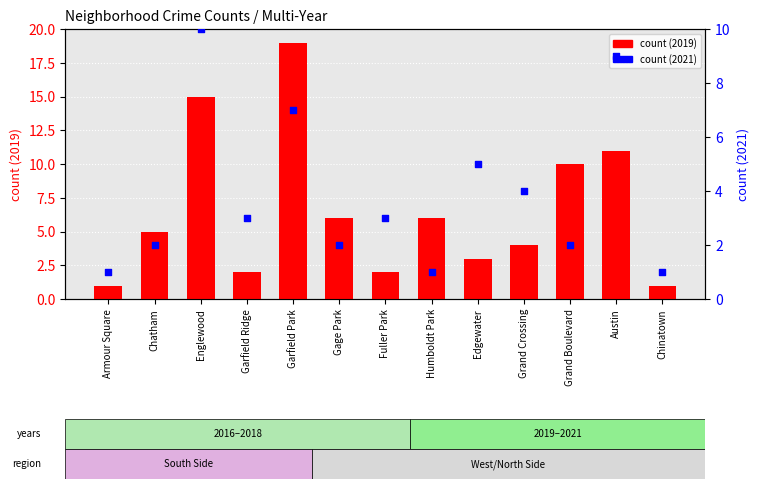

Which series has the largest Y range (max minus min)?

count (2019)